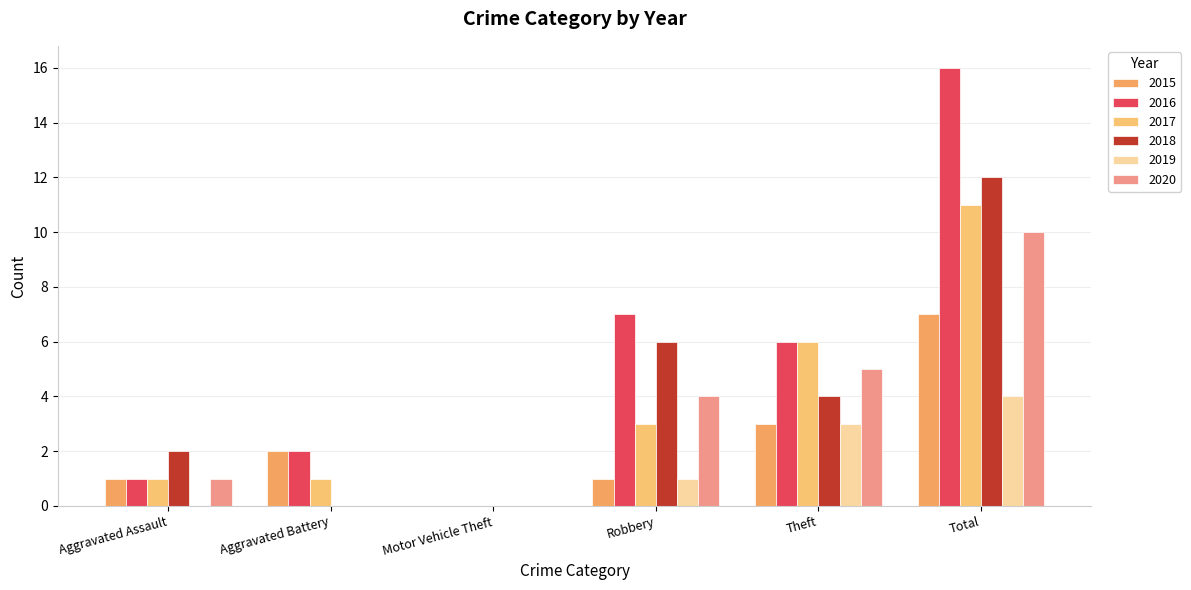

What is the total value across all series at Aggravated Battery?

5